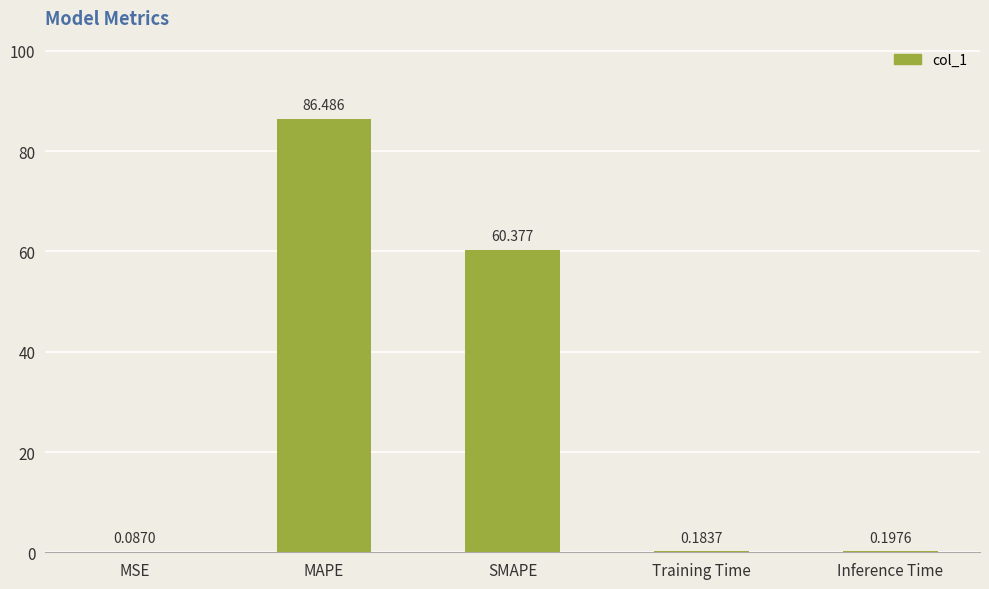

Which has a higher value, MAPE or MSE?

MAPE